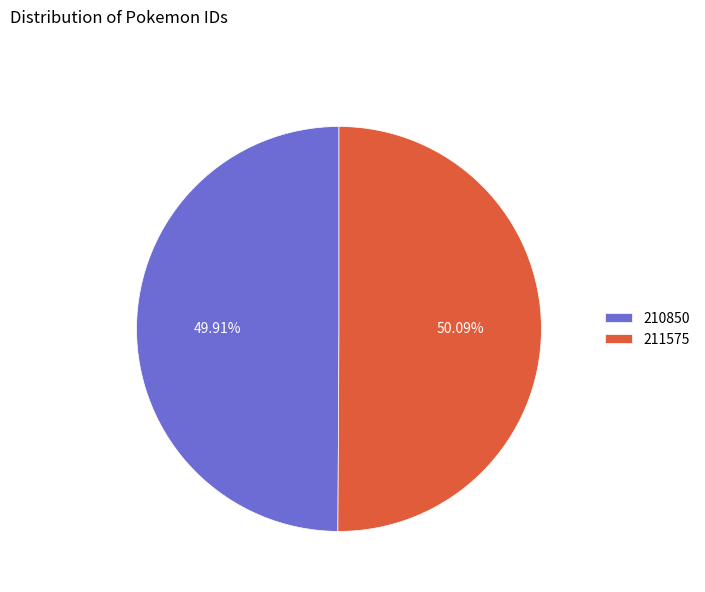

What percentage is the 210850 slice, to the nearest percent?

50%